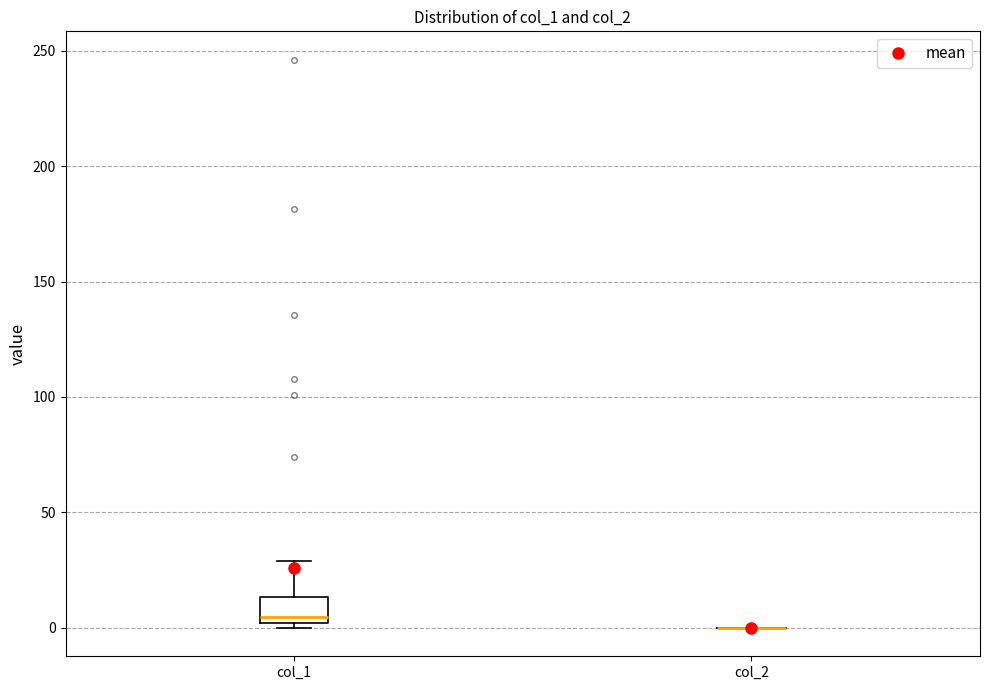

Reading left to right, transcribe this box plot: for each box, give where its median line is, the range the box spans, and where its two whiskers end, as read against the y-axis. The values are not printed on the chart, so give them approximately, as read against the axis.

col_1: median 5, box 0 to 15, whiskers 0 (just below the box's lower edge) to 30
col_2: box collapsed to a line at 0, whiskers 0 to 0